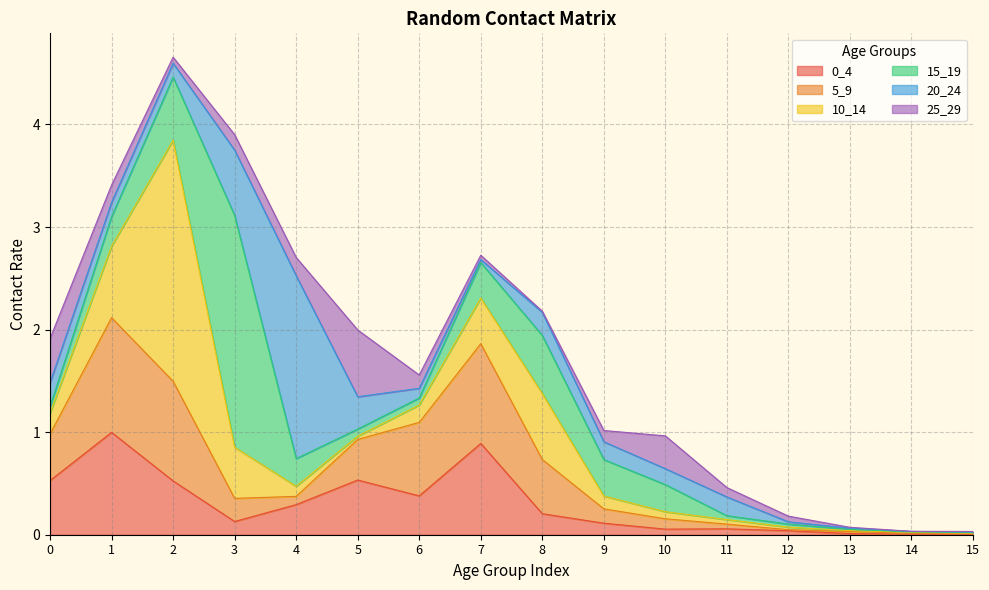

Between 8 and 10, which is larger?

8